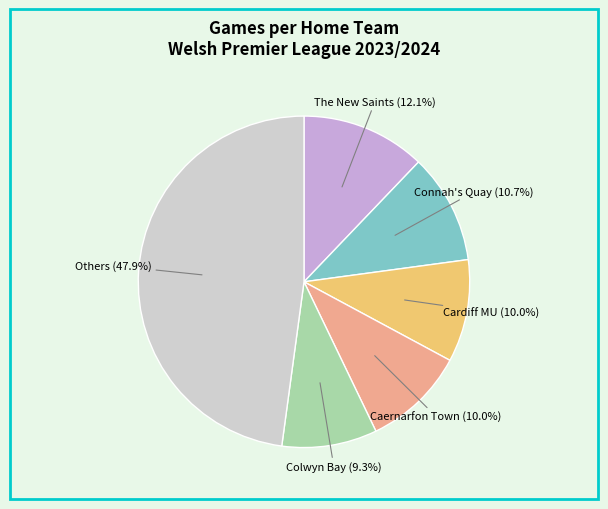

Is there any slice that represents more than half of the pie?

No